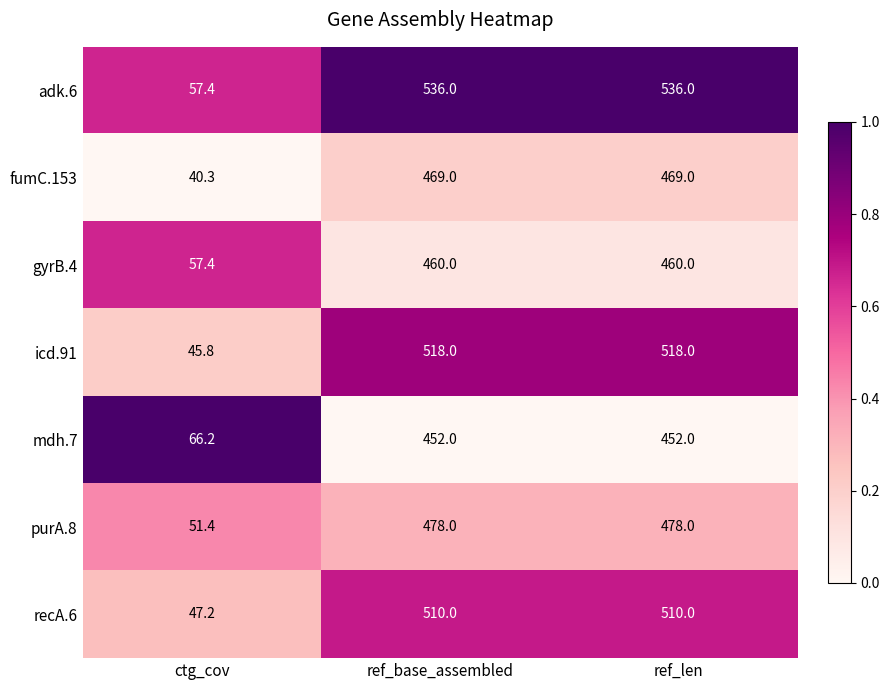

Reading left to right, list all the values displayed in this chart.

adk.6: 57.4	536.0	536.0
fumC.153: 40.3	469.0	469.0
gyrB.4: 57.4	460.0	460.0
icd.91: 45.8	518.0	518.0
mdh.7: 66.2	452.0	452.0
purA.8: 51.4	478.0	478.0
recA.6: 47.2	510.0	510.0